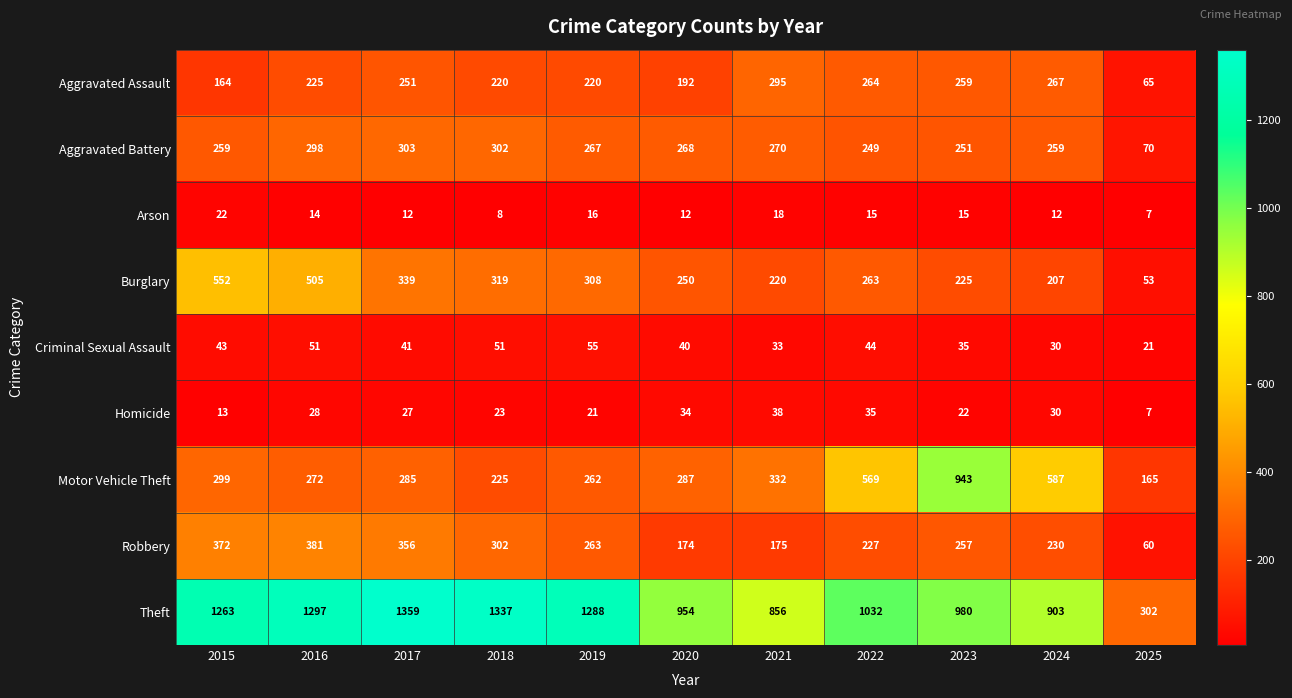

Count the number of categories in the chart.

11